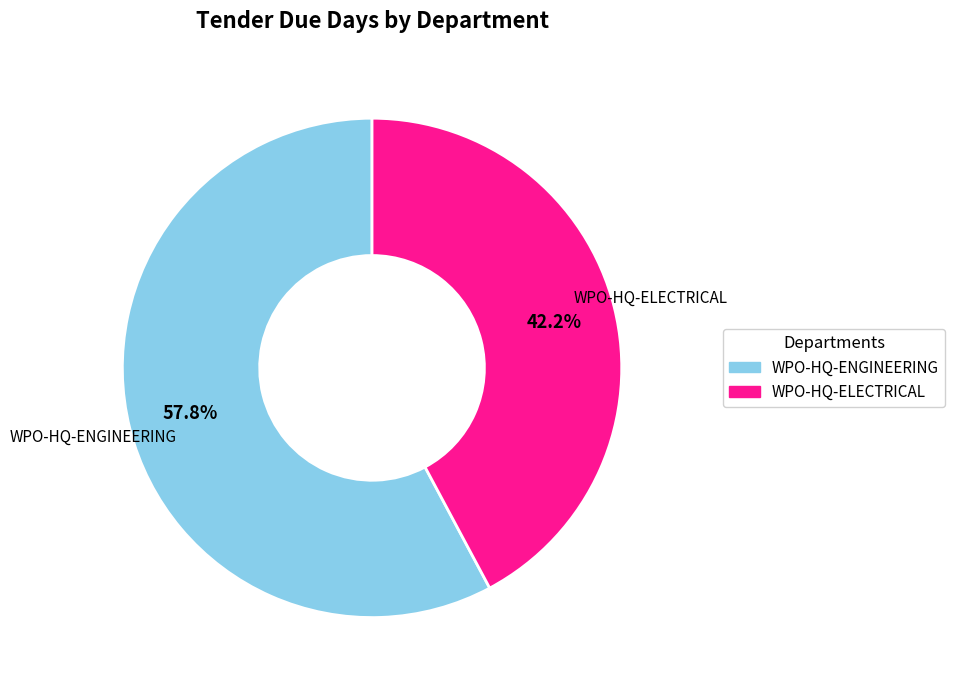

Count the number of slices in the pie.

2